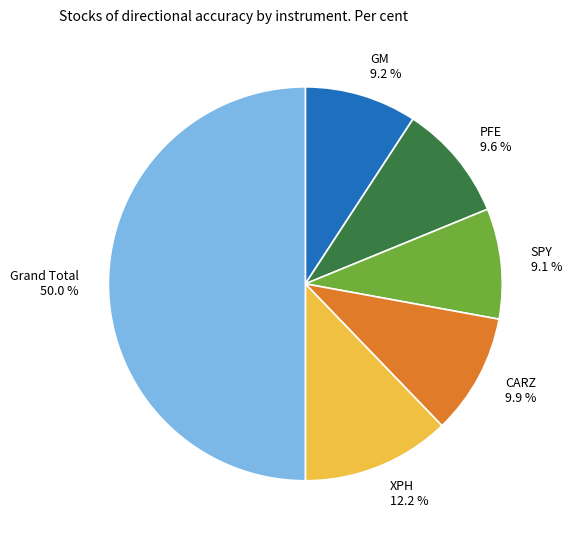

Is it true that SPY is 9% of the pie?

True